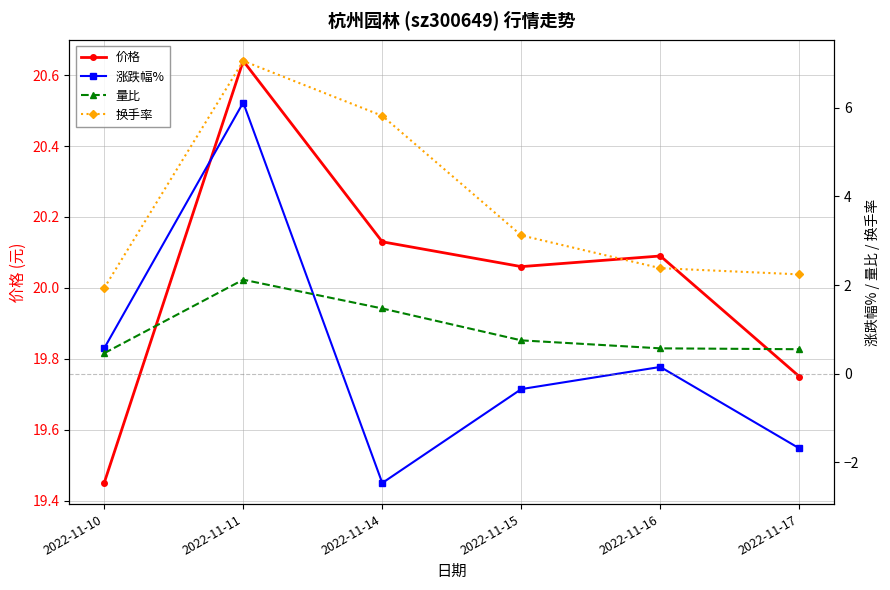

Is it true that 量比 equals 0.6 at 2022-11-16?

True